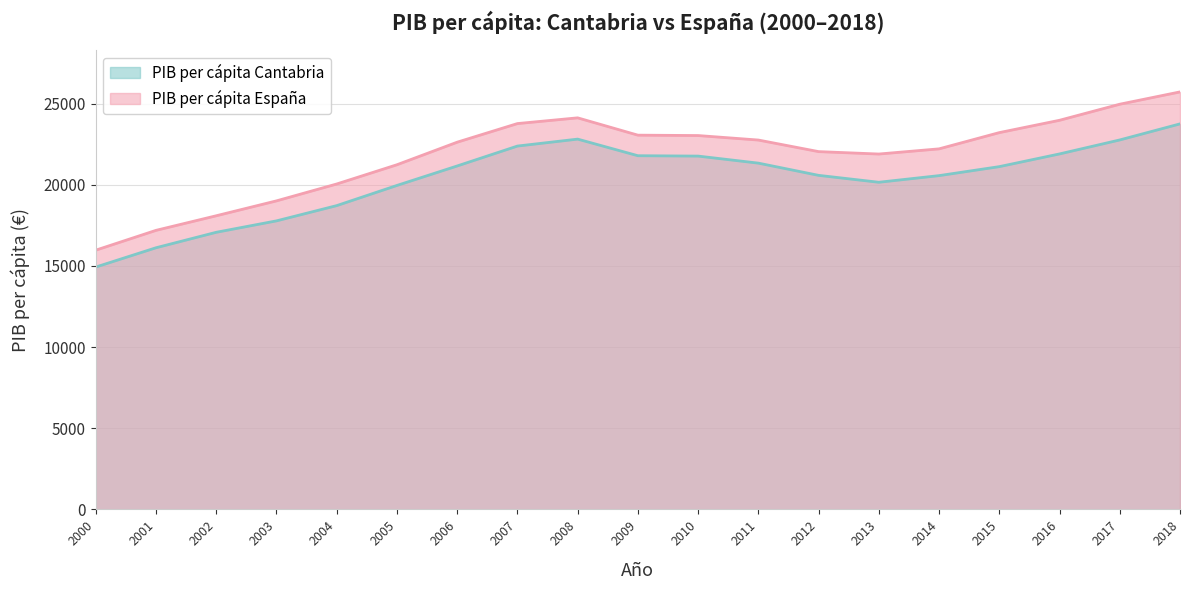

What is the value of the PIB per cápita Cantabria point at the 10th from the left?

21795